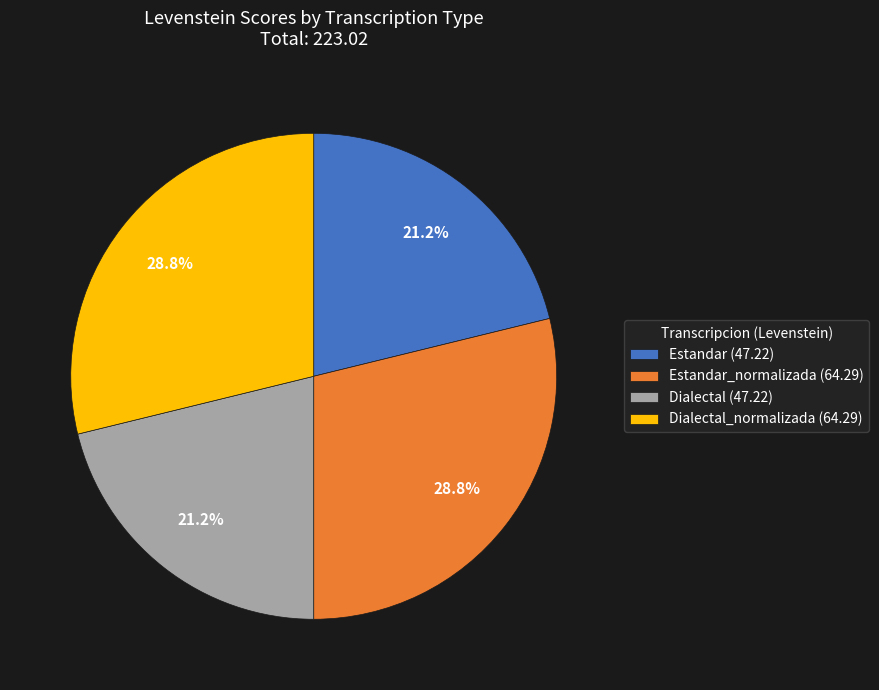

Count the number of slices in the pie.

4